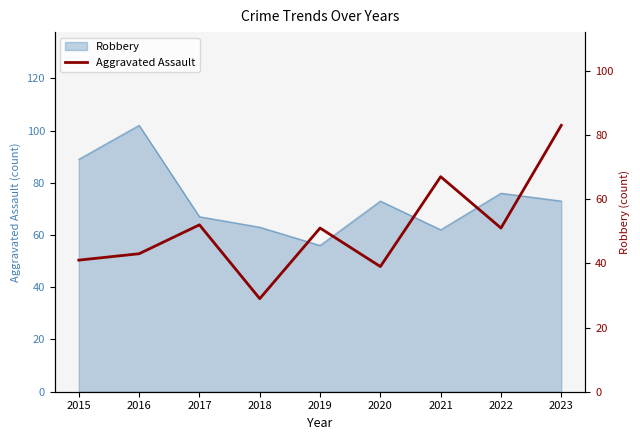

How many data points does each series have?

9